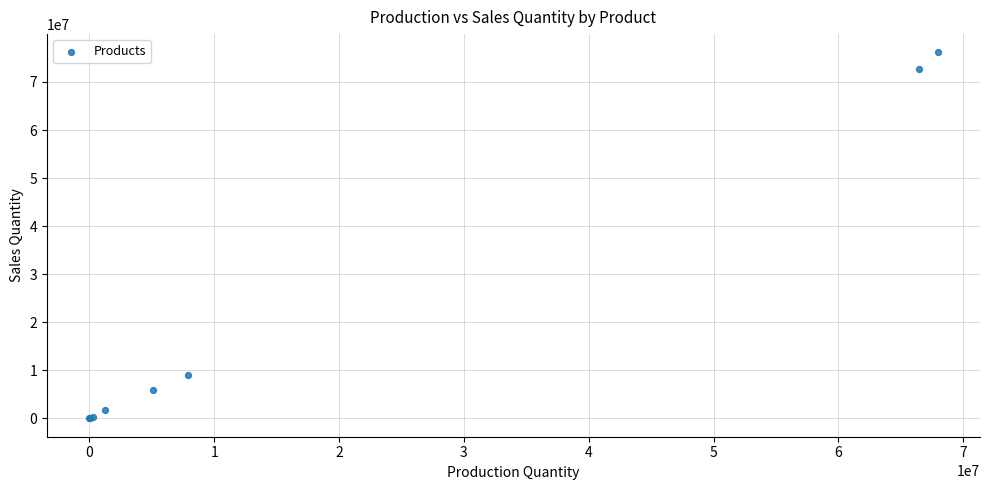

What Y value in the scatter plot is closest to 38071184?

8935825